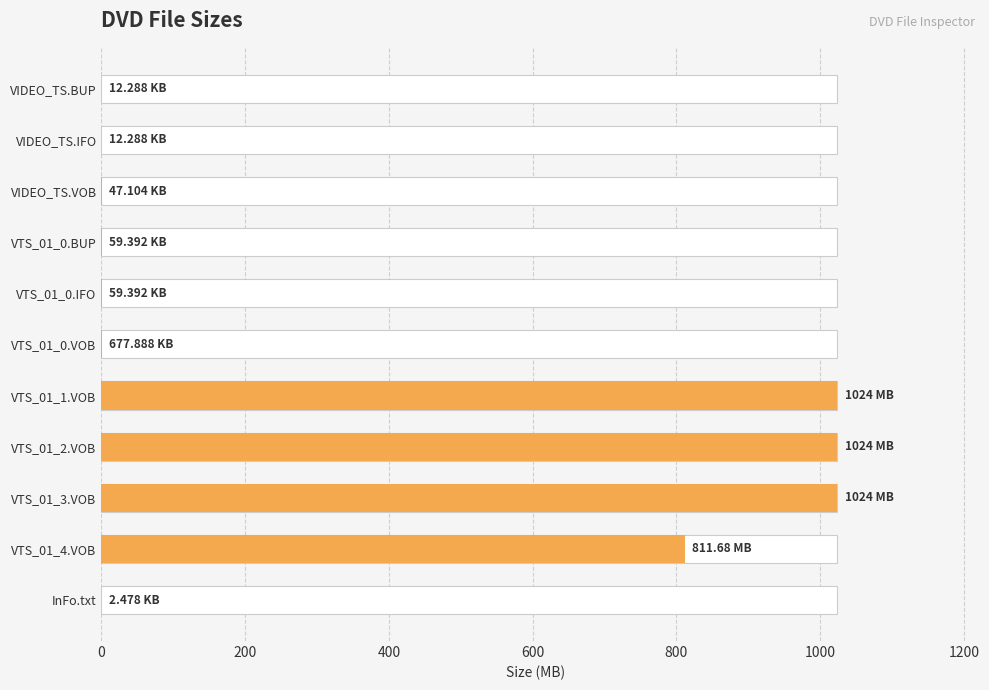

Where is the data nearest to the value 512?

VTS_01_4.VOB